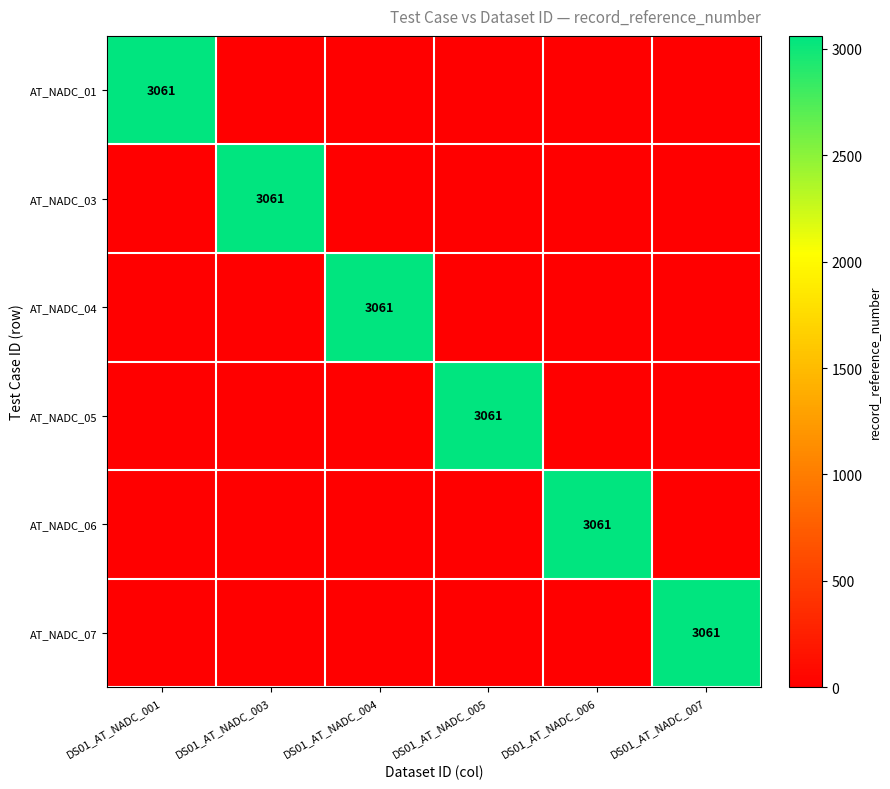

Is the value of AT_NADC_06 at DS01_AT_NADC_005 greater than the value of AT_NADC_04 at DS01_AT_NADC_007?

No